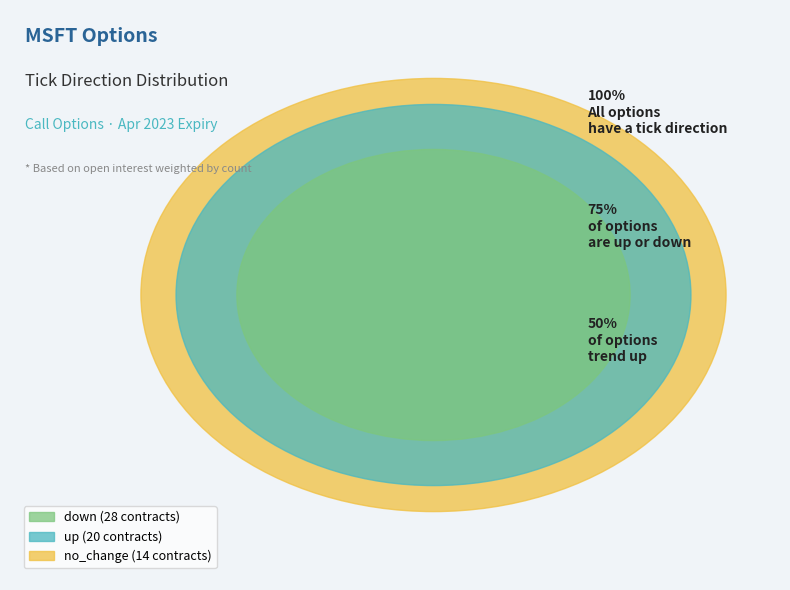

Is no_change the majority of the pie?

No